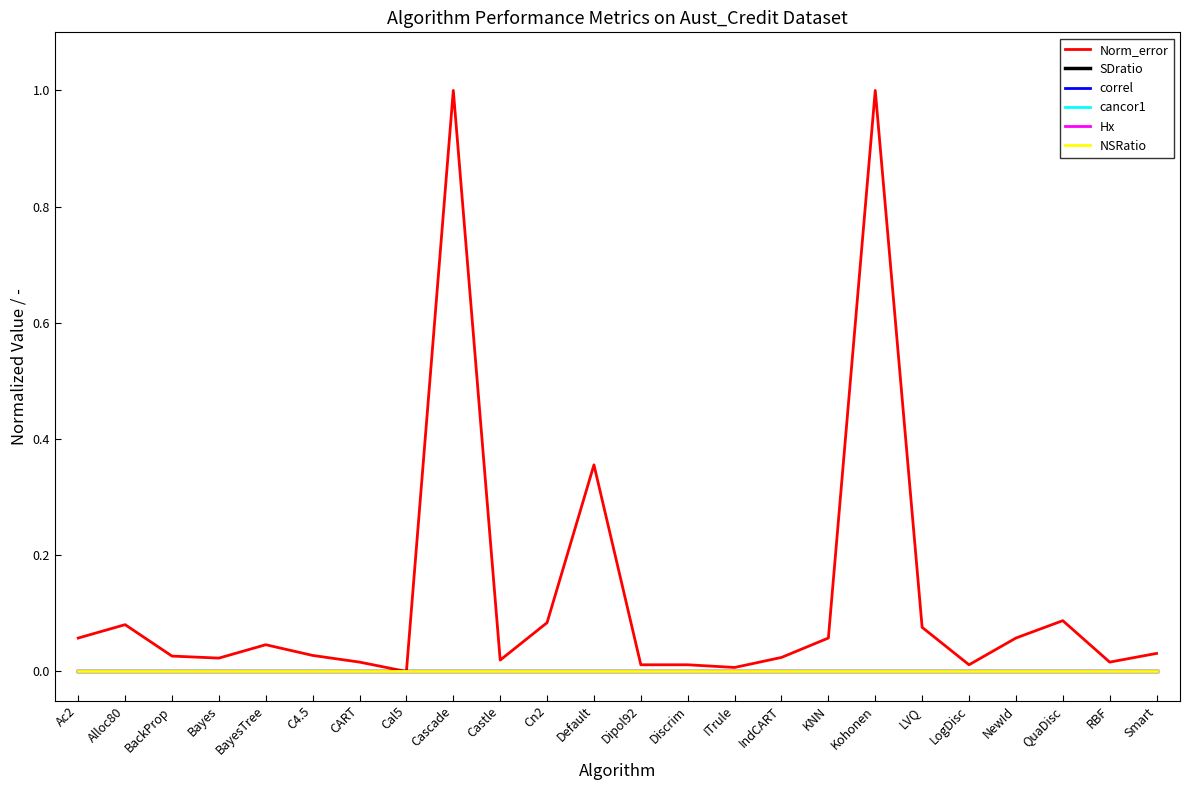

Is this an area chart (filled region under the line)?

No